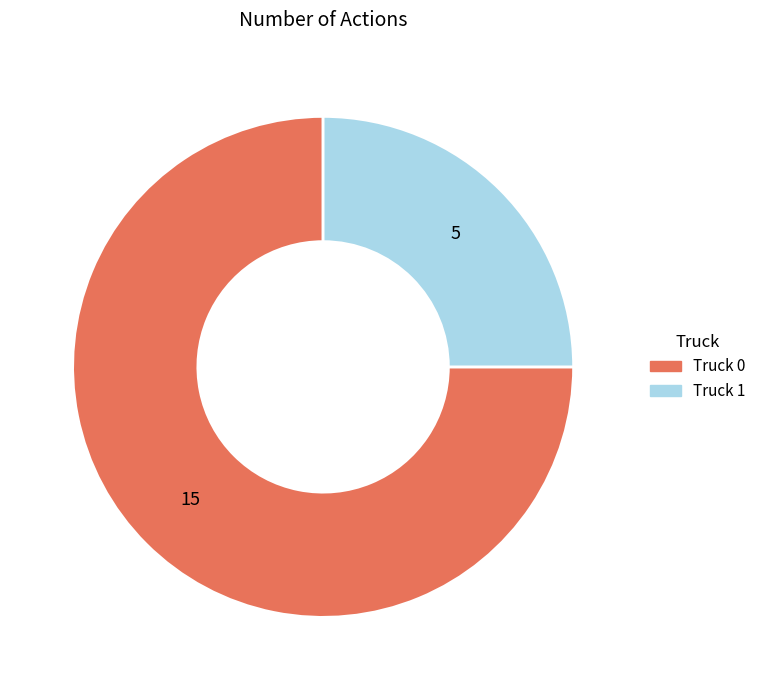

What is the majority slice?

Truck 0